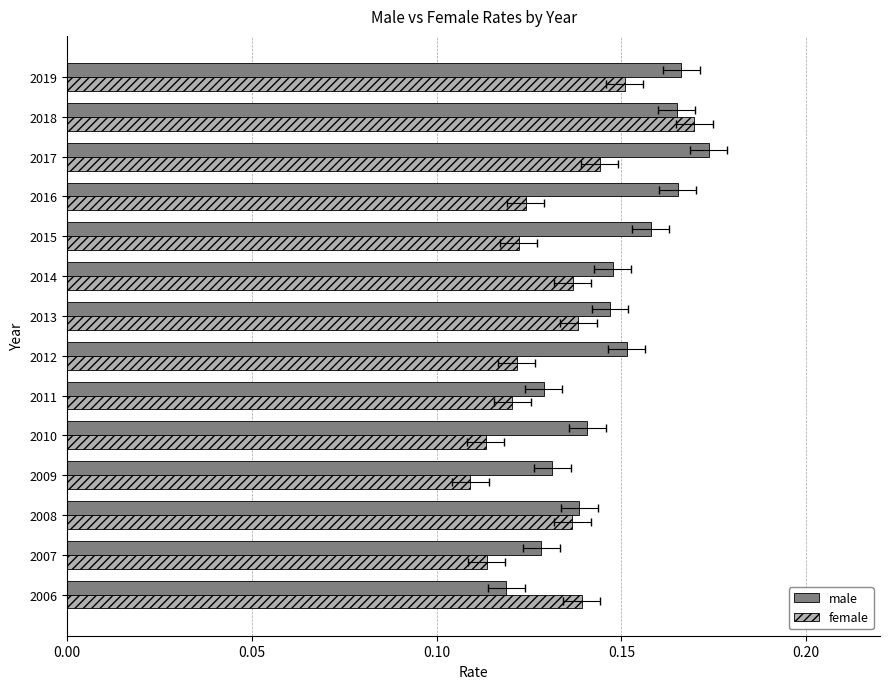

What is the lowest value of the female series?

0.1